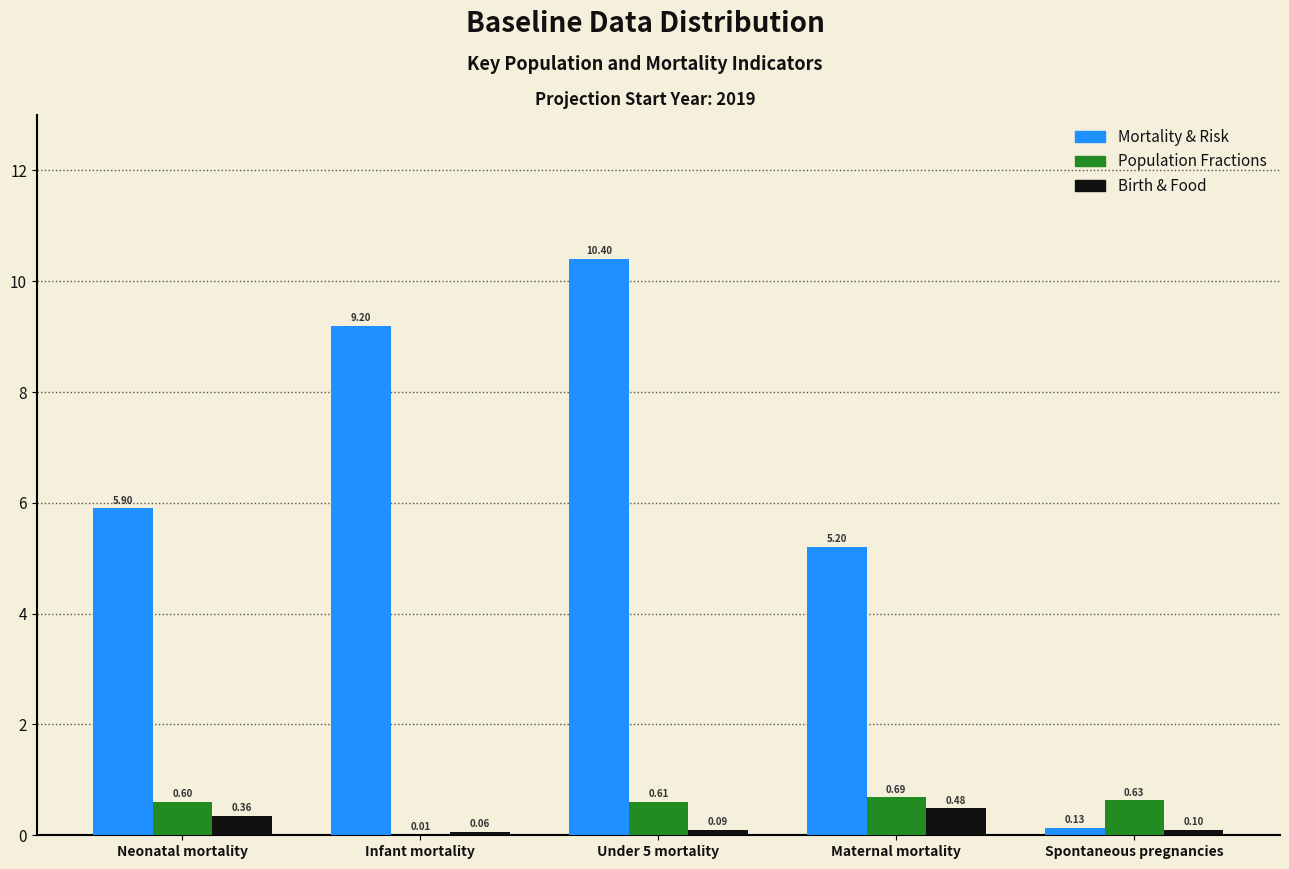

At which label does Population Fractions reach its peak?

Maternal mortality